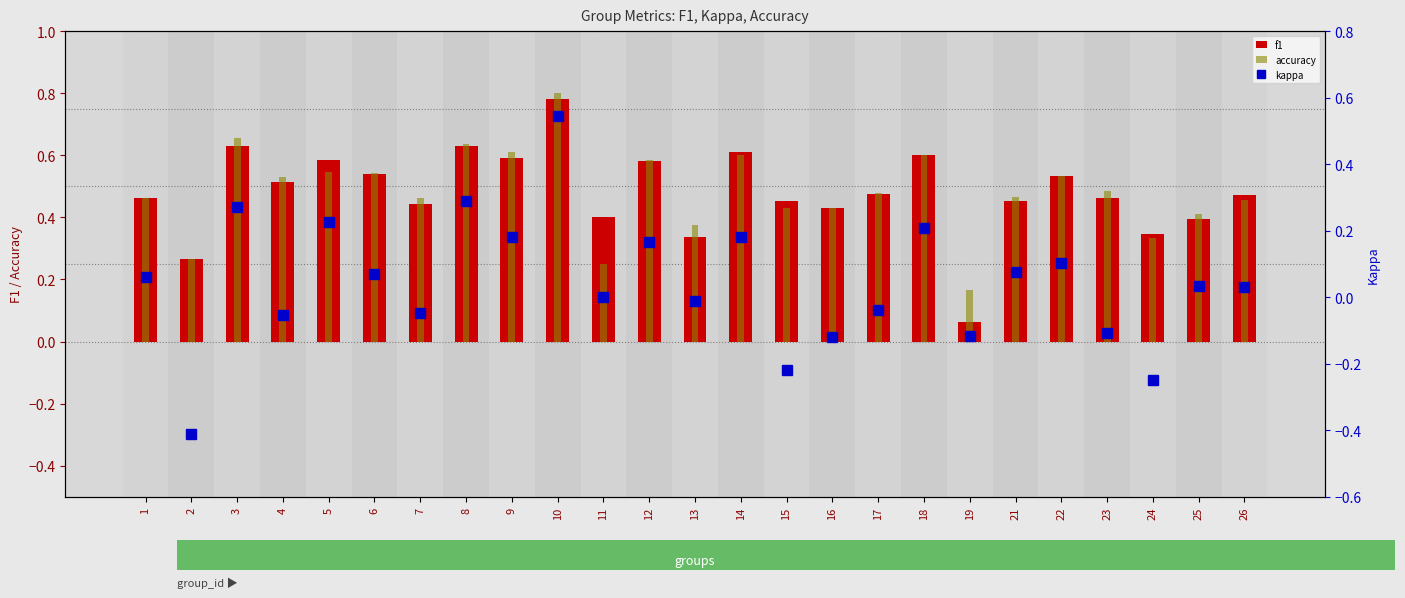

What is the sum of all f1 values?

12.1